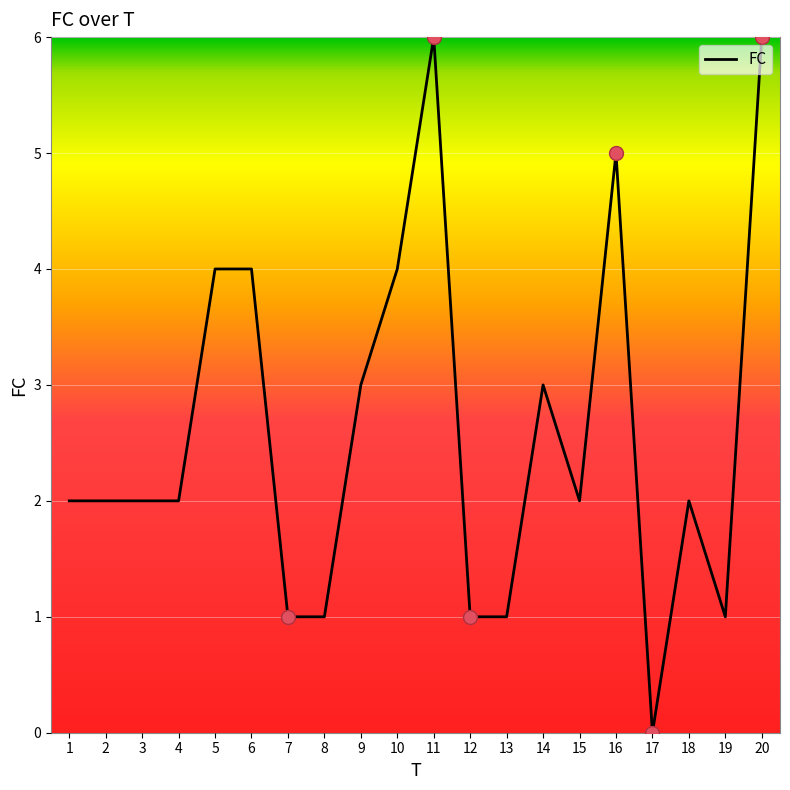

True or false: there are more than 2 points higher than both neighbors.

True